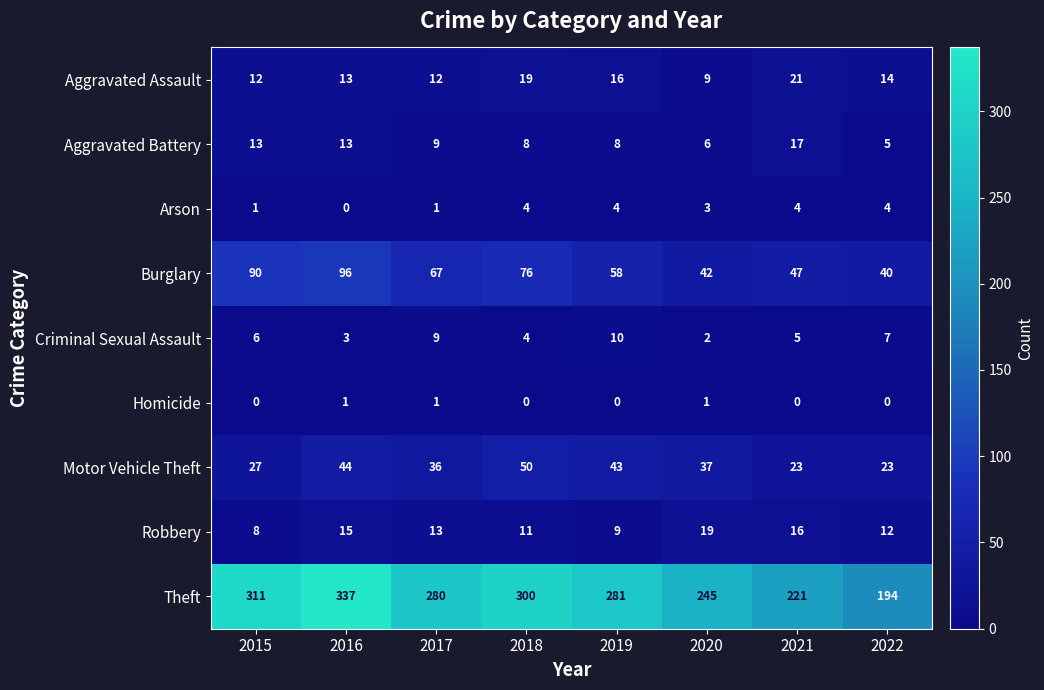

What is the lowest value of the Burglary series?

40